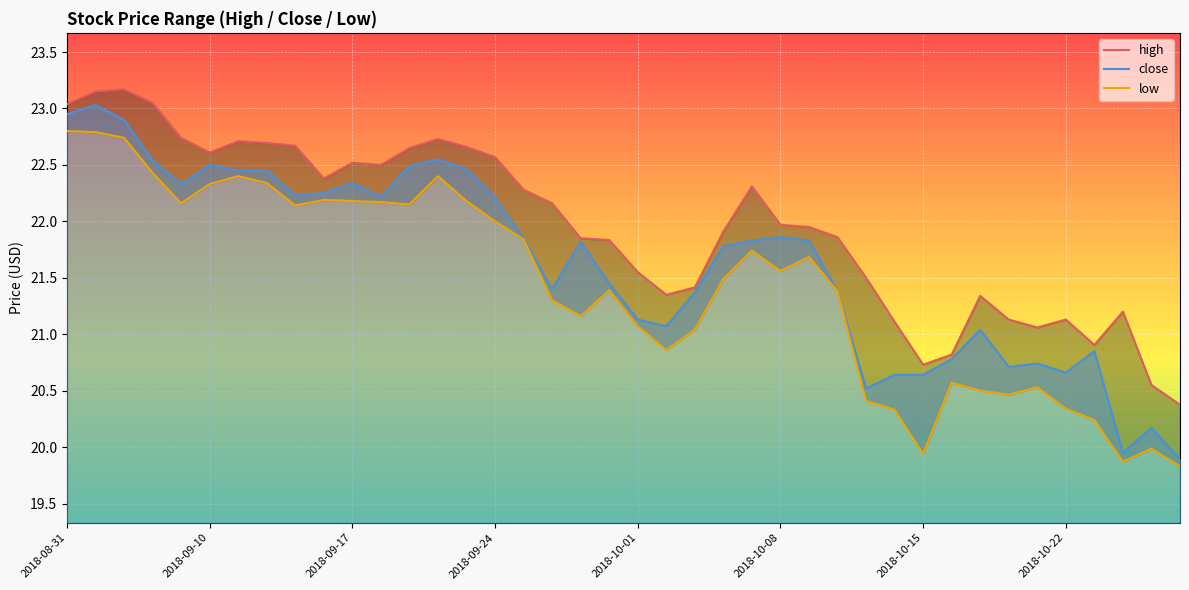

At which label does low reach its peak?

2018-08-31